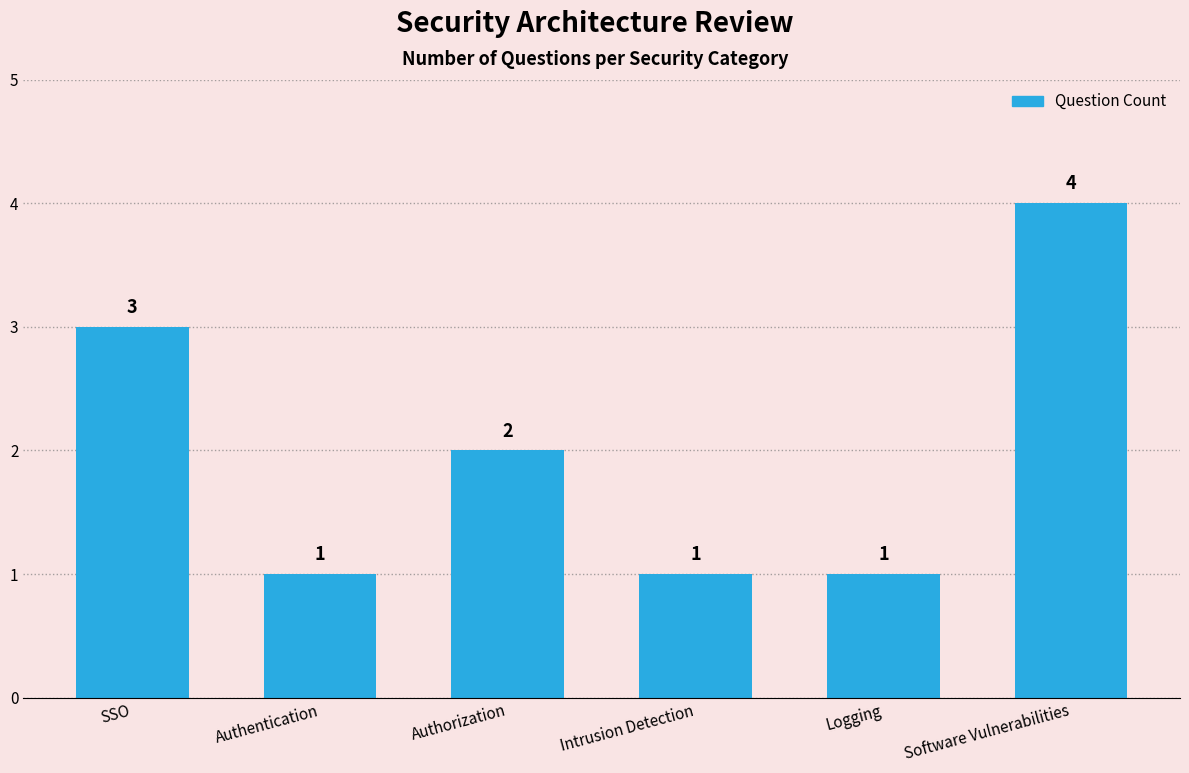

At which label is the value closest to 2?

Authorization